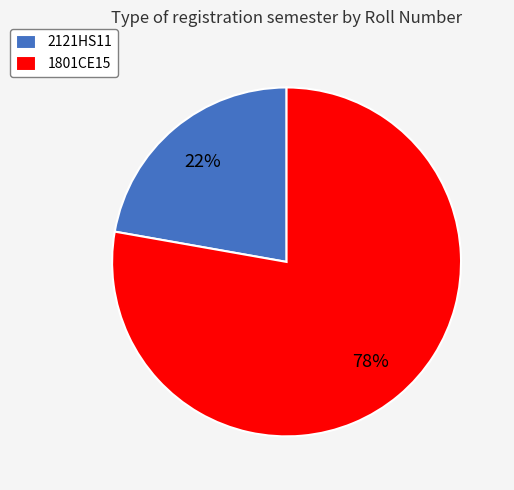

Approximately how many times larger is the value at 2121HS11 compared to 1801CE15?

0.3